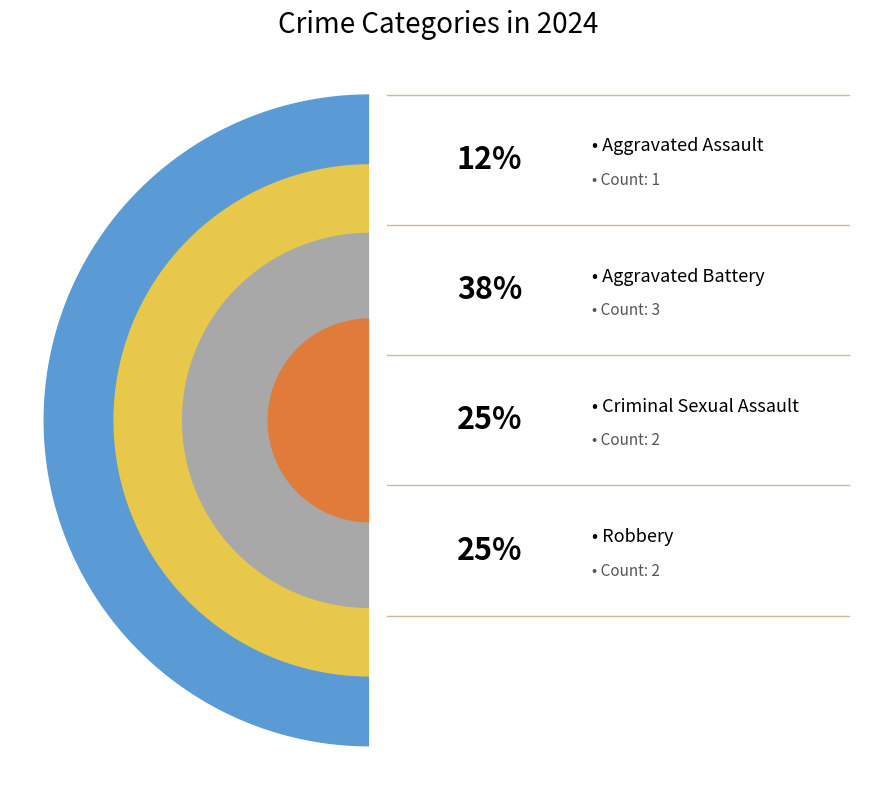

Which slice is the smallest?

Aggravated Assault